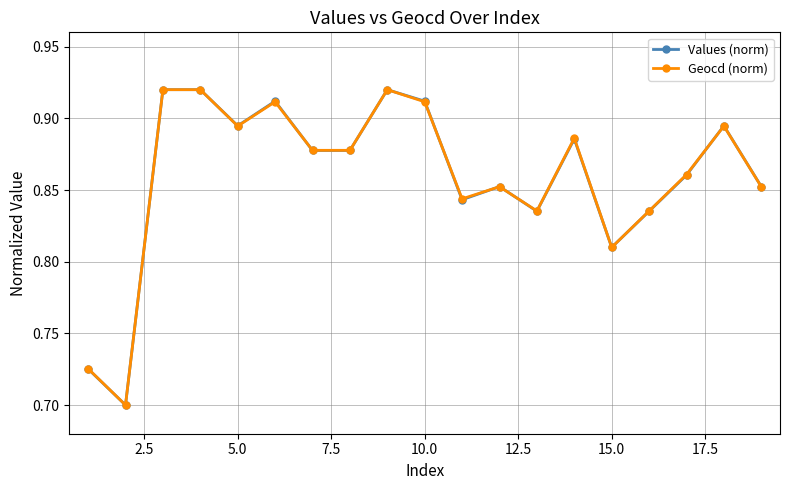

At how many categories does at least one series exceed 0?

19